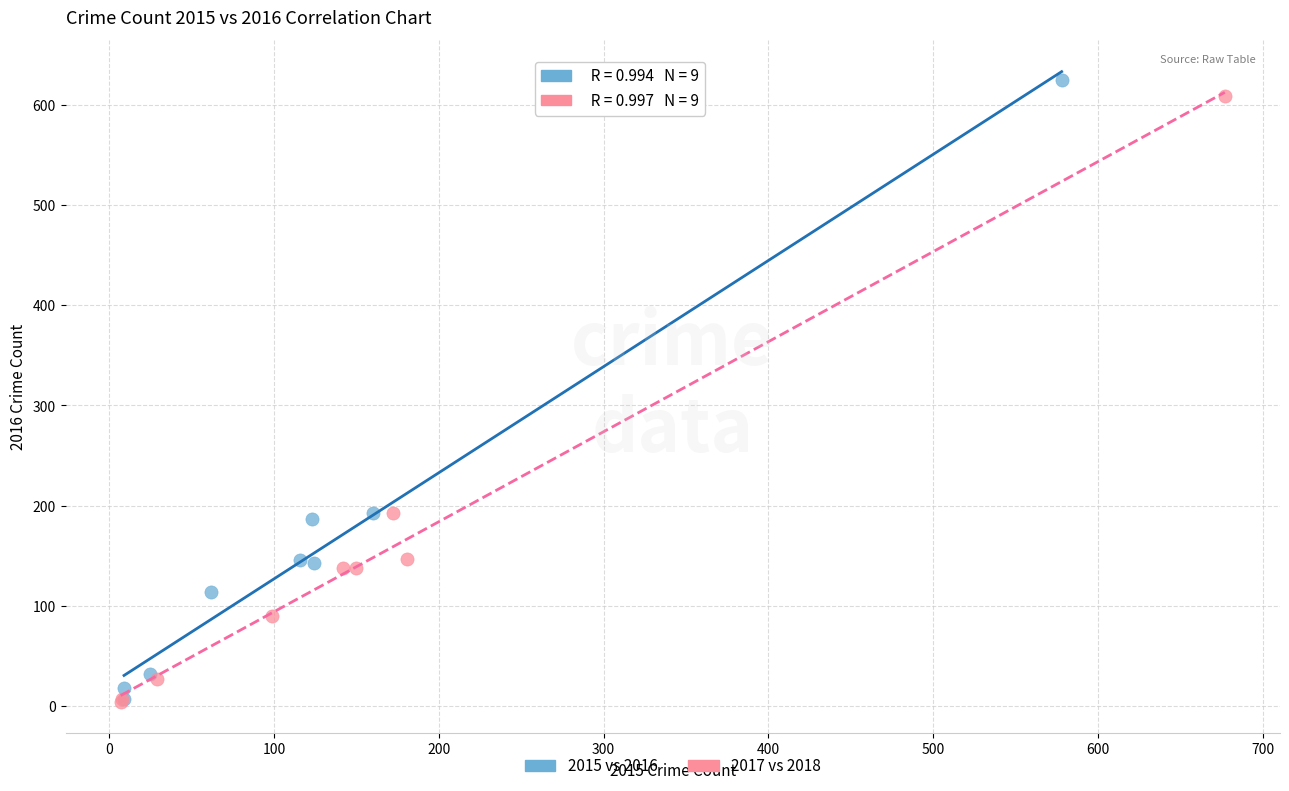

What are all the series names shown in the legend?

2015 vs 2016, 2017 vs 2018